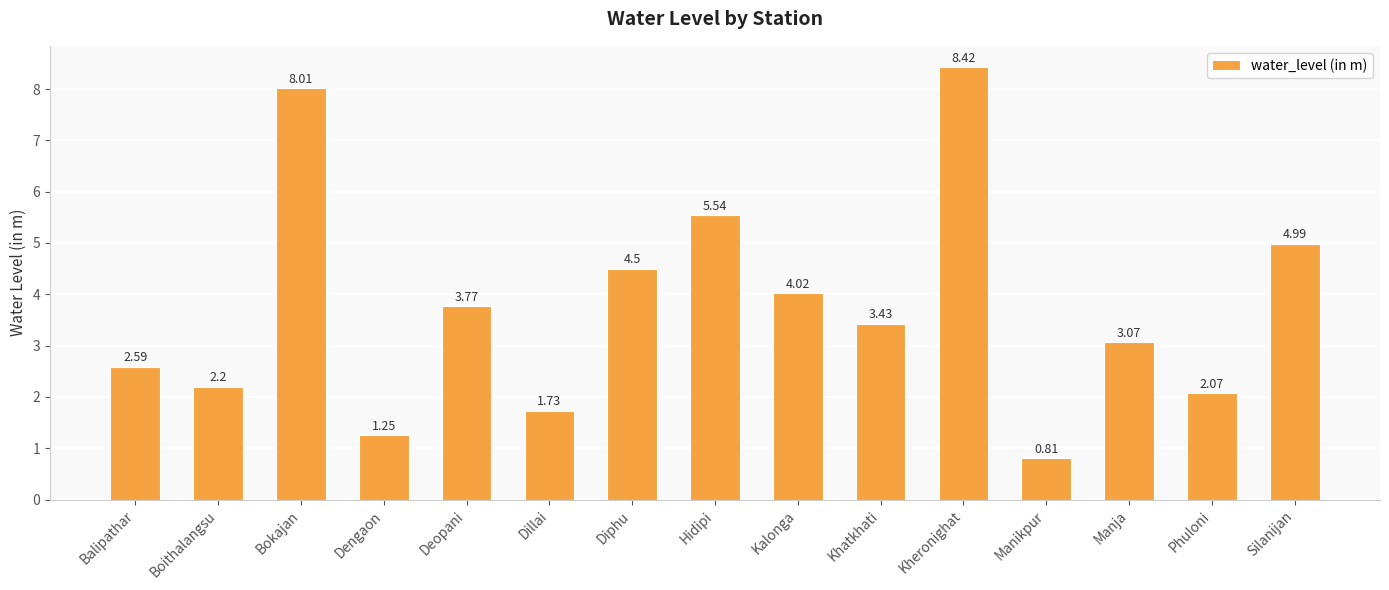

Which category has the lowest value across all series?

Manikpur